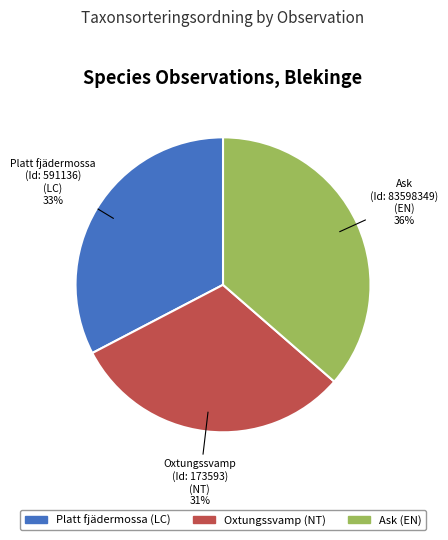

How many segments does this pie chart have?

3